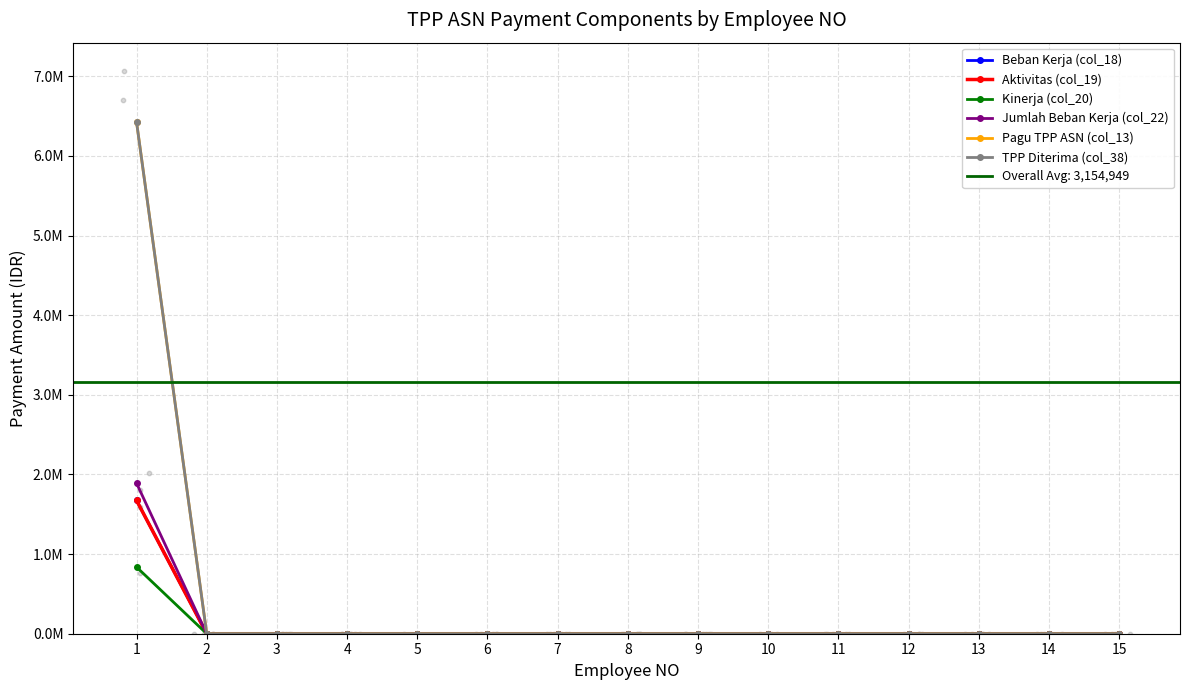

At how many categories does at least one series exceed 5388699?

1